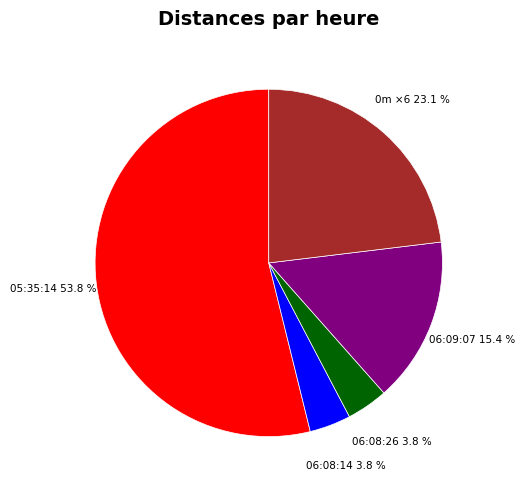

How many segments does this pie chart have?

5